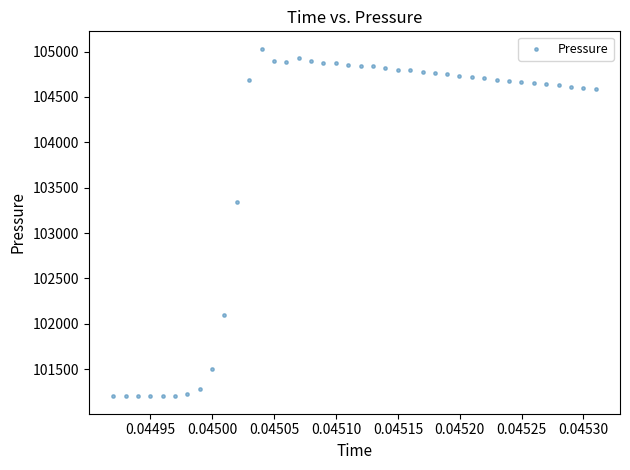

What Y value in the scatter plot is closest to 103115?

103342.9